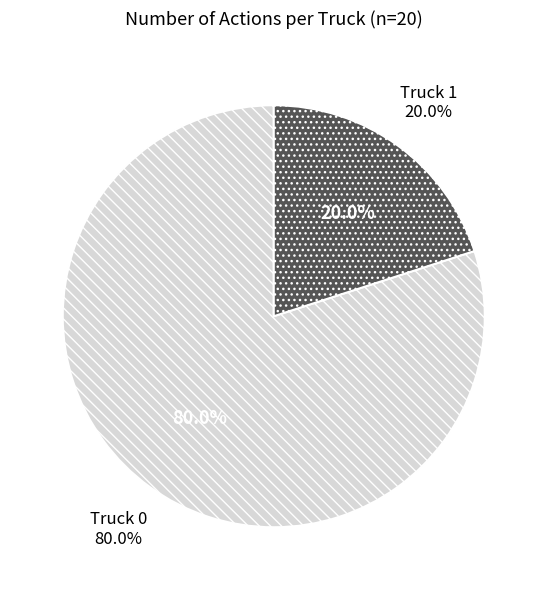

Which slice is the largest?

Truck 0